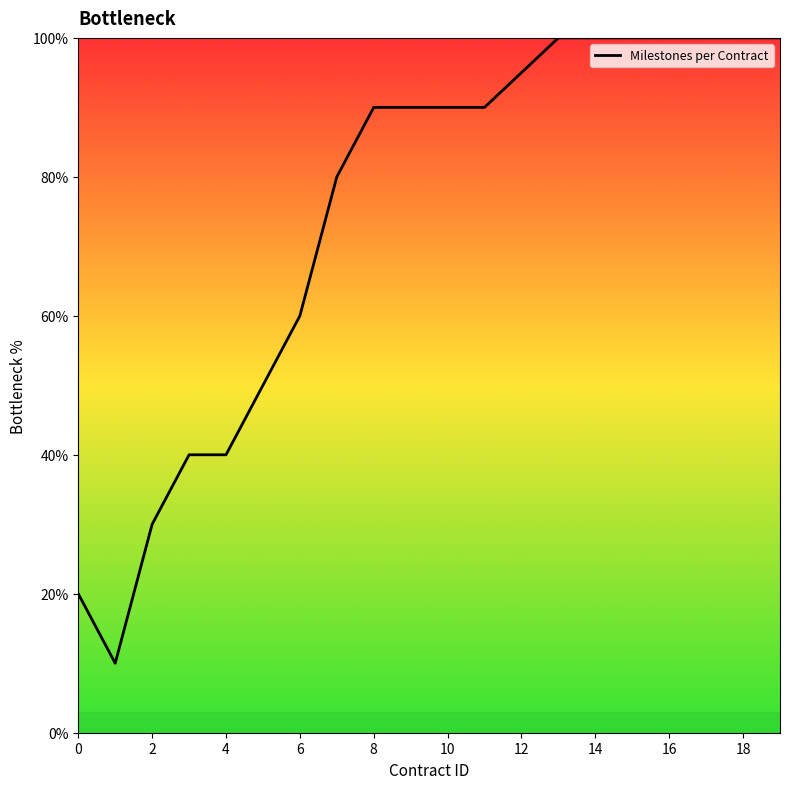

What is the difference between the maximum and minimum values?

90